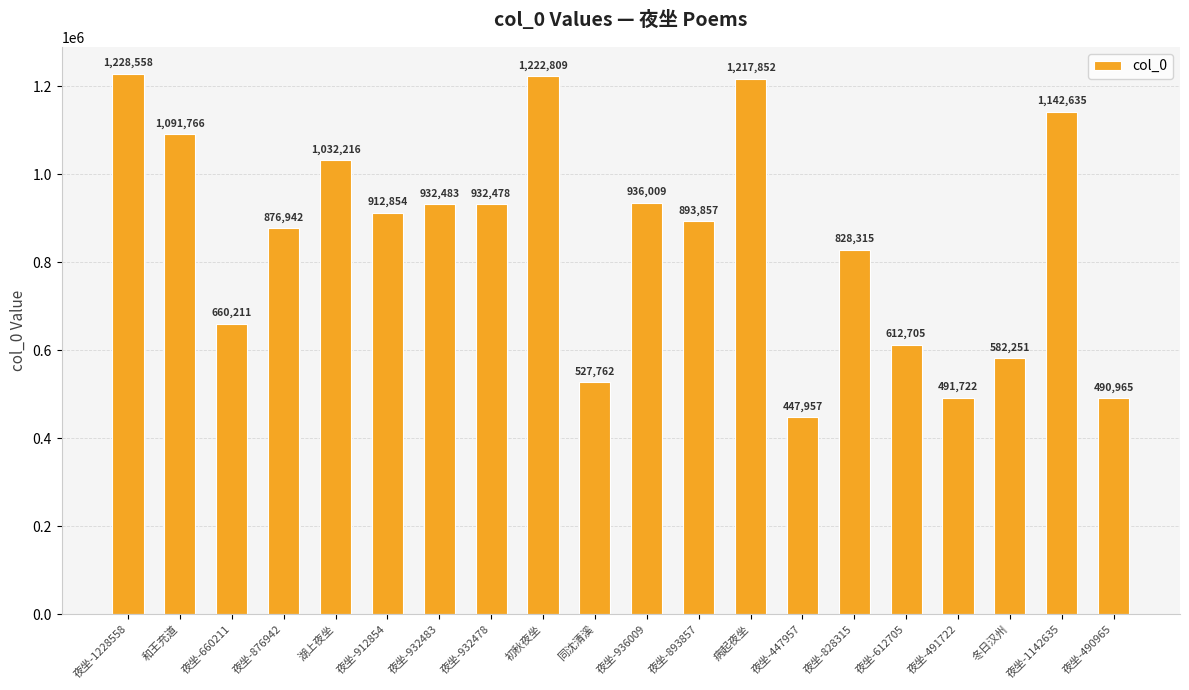

What value does the data have at 夜坐-876942?

876942